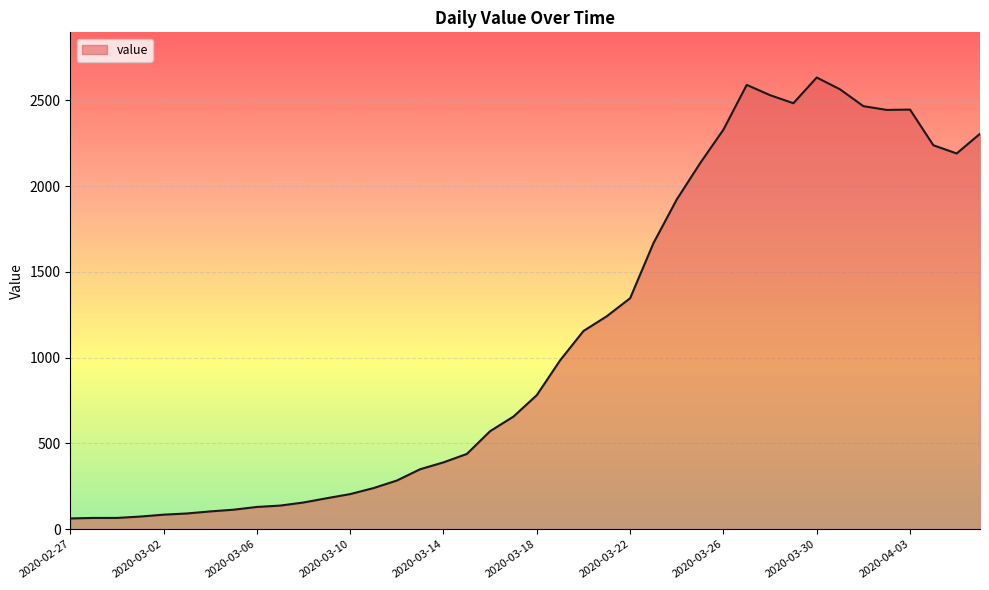

What is the minimum value shown in the chart?

63